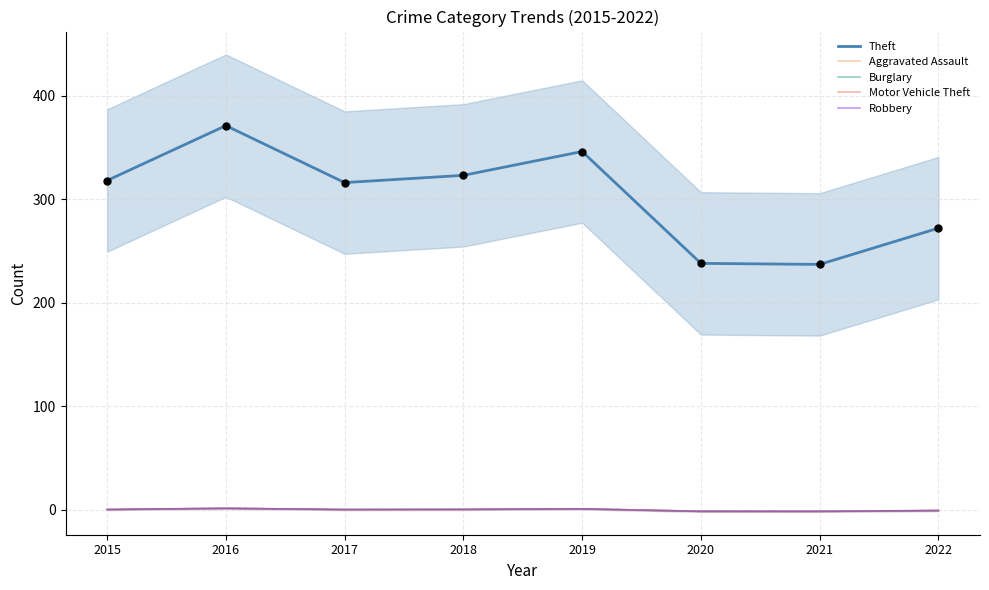

Which series has the largest Y range (max minus min)?

Theft